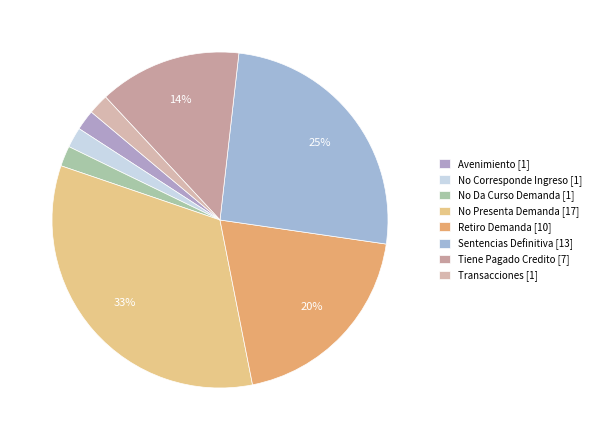

Does any single category account for the majority?

No